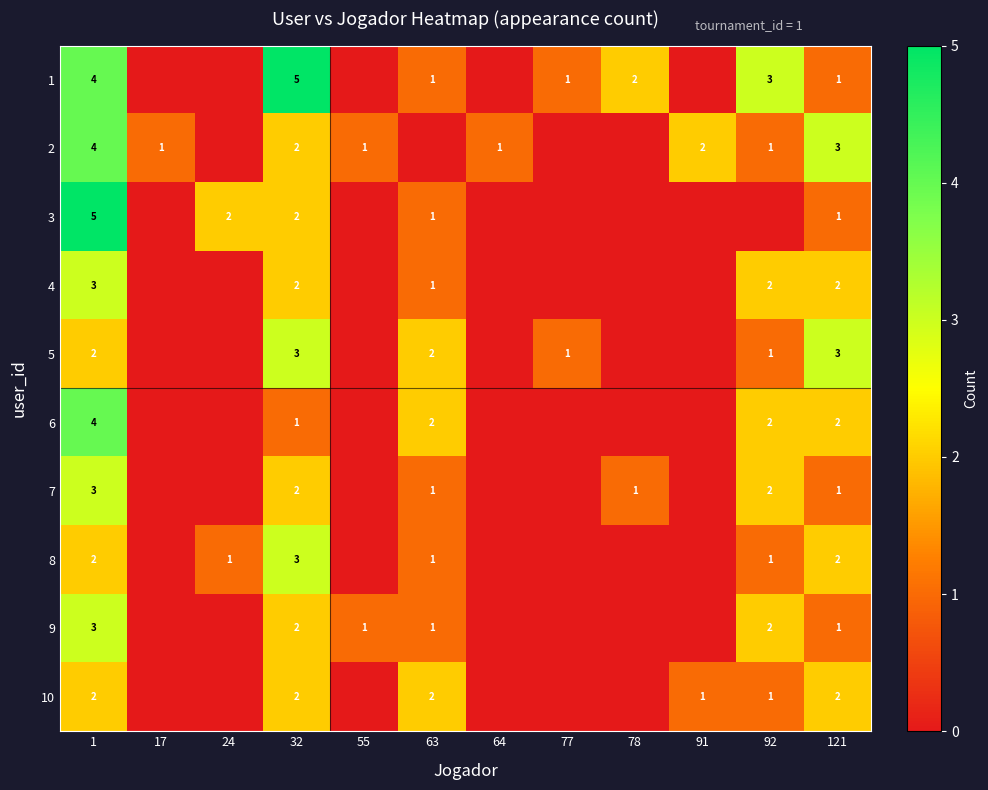

The 8 series shows 1 at 92. True or false?

True